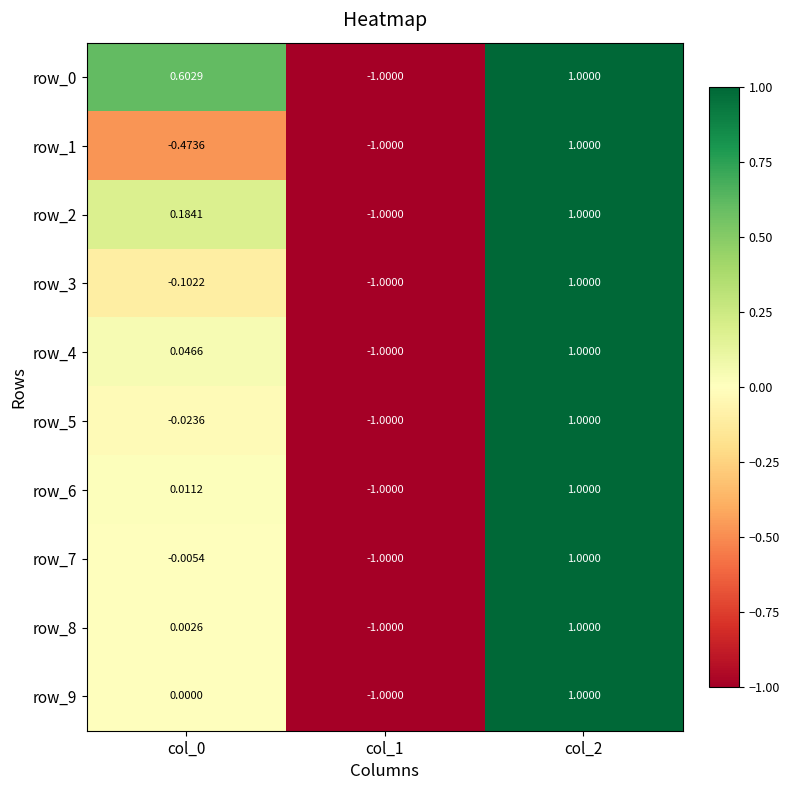

Is the value of row_3 at col_1 greater than the value of row_9 at col_0?

No